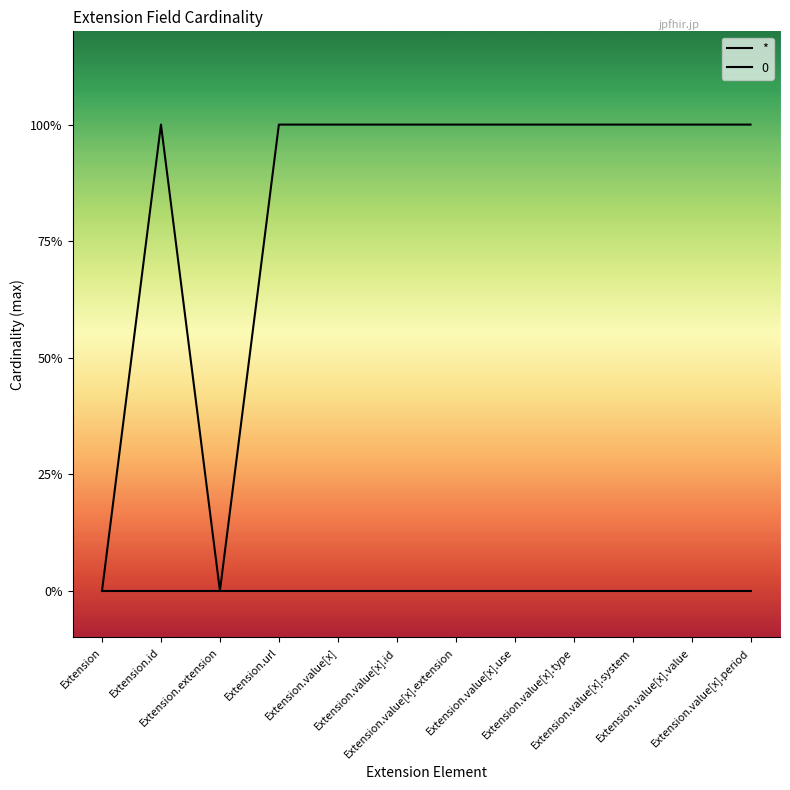

What is the greatest value displayed?

1